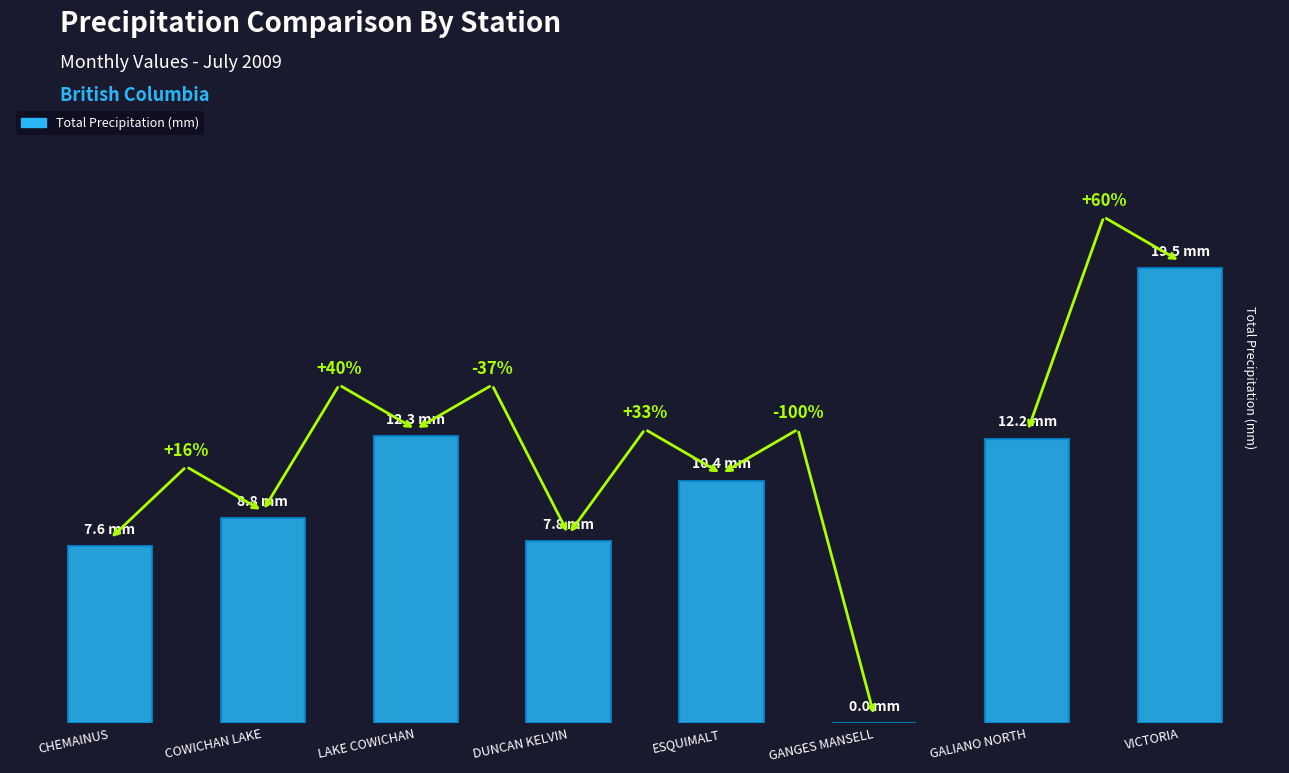

Are the bars horizontal?

No